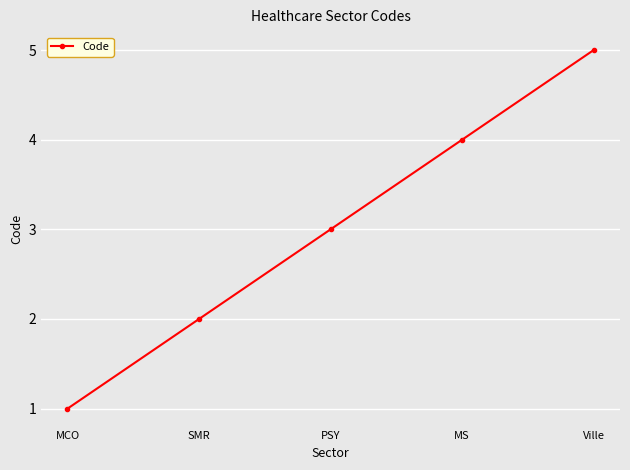

Is it true that the value at Ville is 5?

True